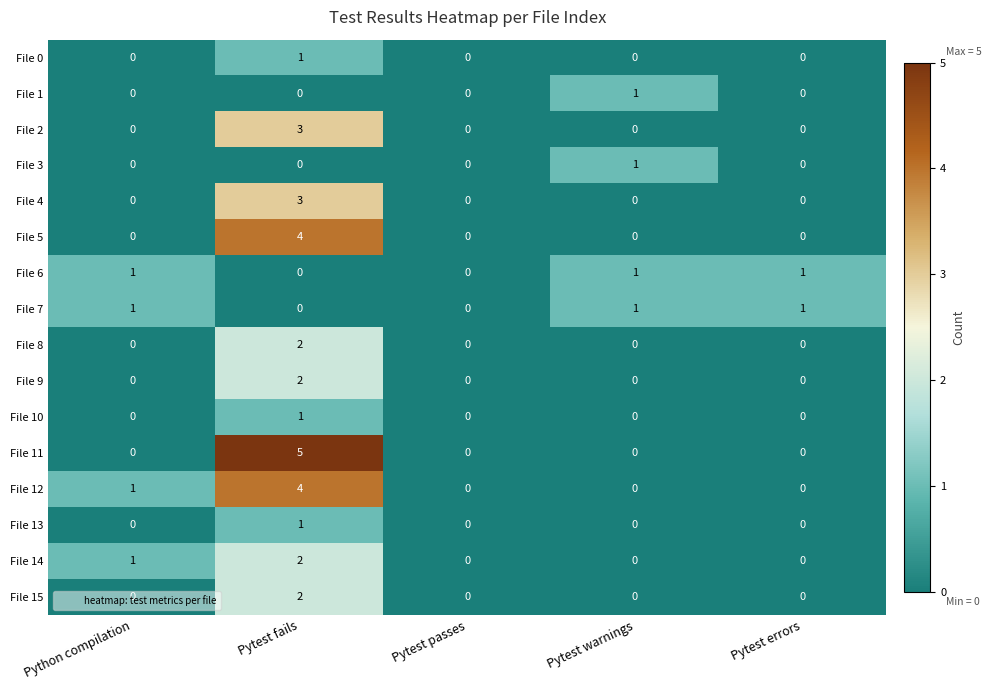

What is the total value across all series at Pytest fails?

30